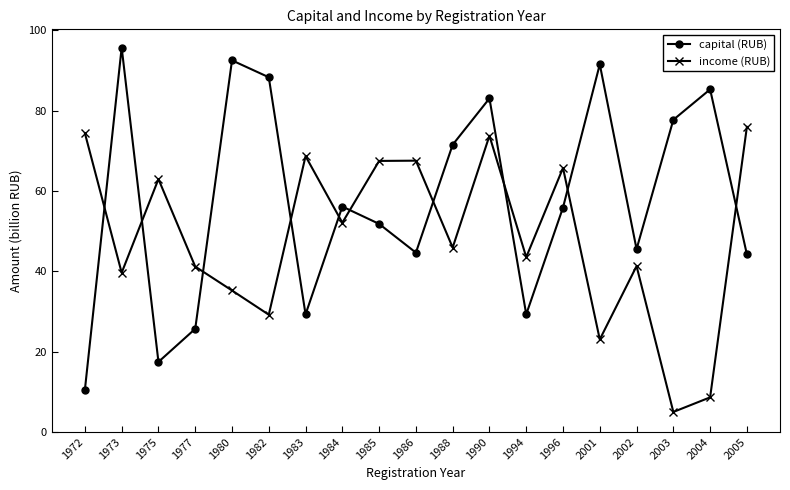

At which category is the sum across all series the highest?

1990